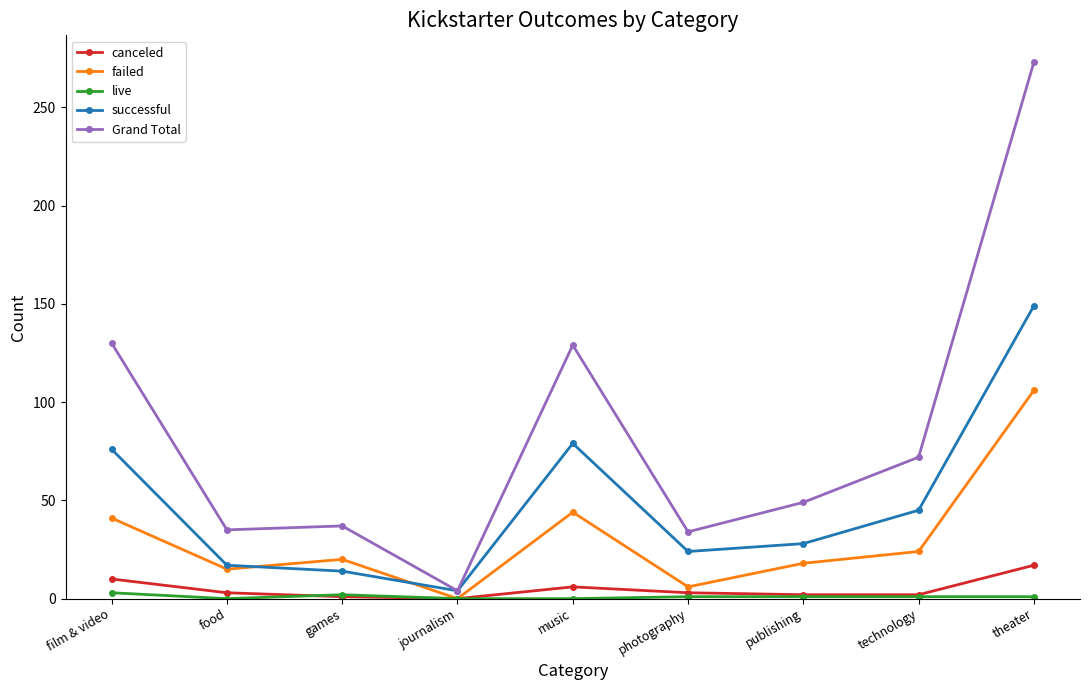

What is the label of the 3rd point from the left?

games